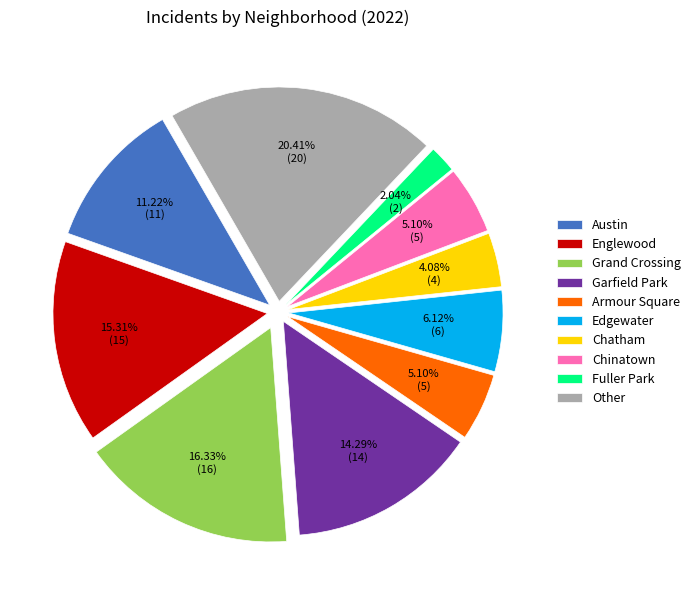

Is the sum of Garfield Park and Armour Square greater than half?

No